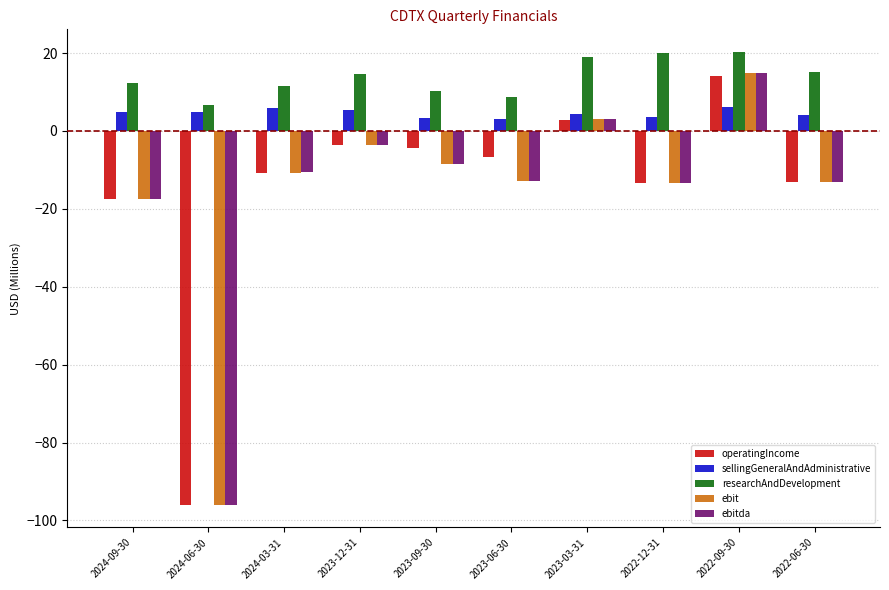

Which series has the largest total across all categories?

researchAndDevelopment